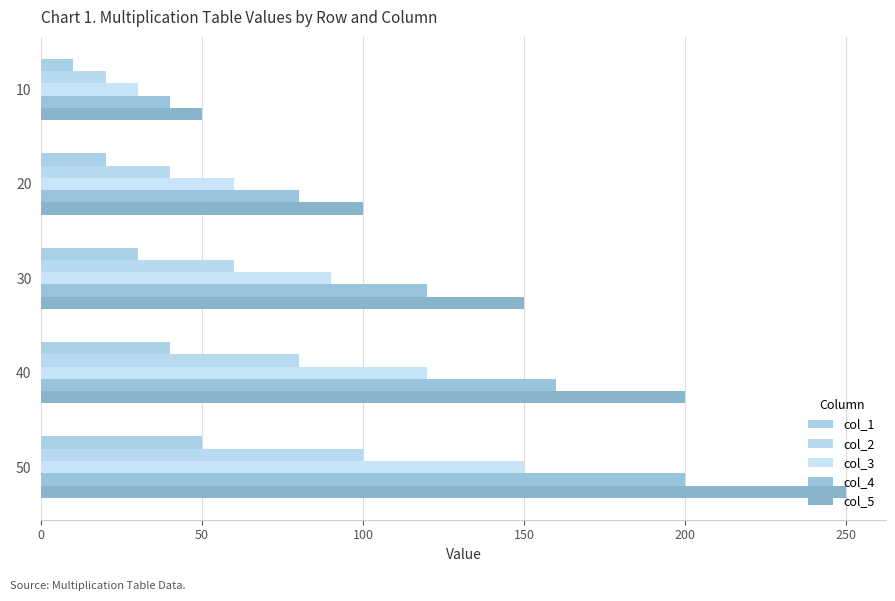

How many data points does each series have?

5